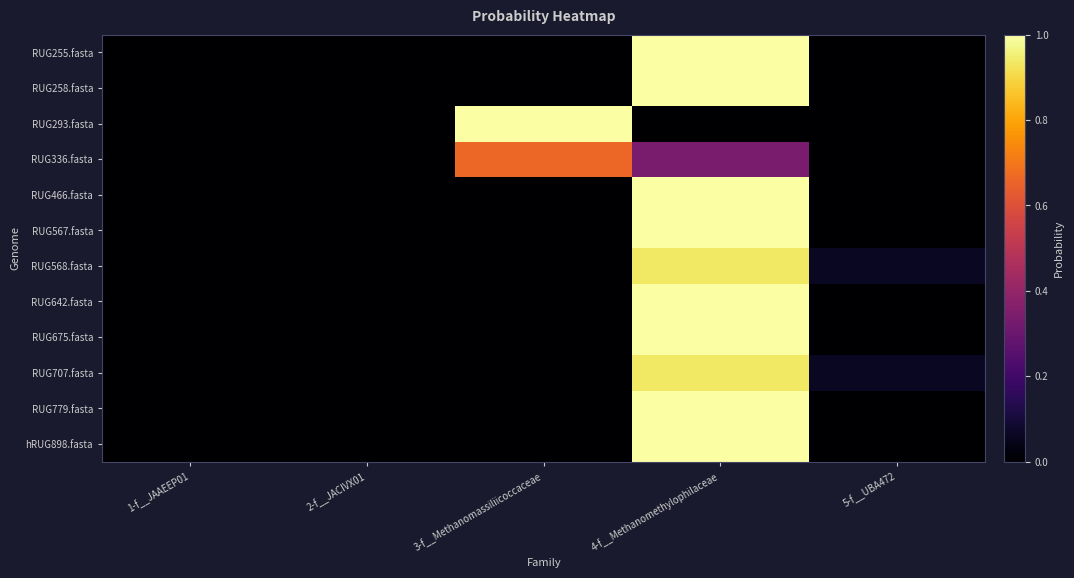

Rank the series at 2-f__JACIVX01 from lowest to highest value.

RUG255.fasta, RUG258.fasta, RUG293.fasta, RUG466.fasta, RUG567.fasta, RUG642.fasta, RUG675.fasta, RUG779.fasta, hRUG898.fasta, RUG568.fasta, RUG707.fasta, RUG336.fasta